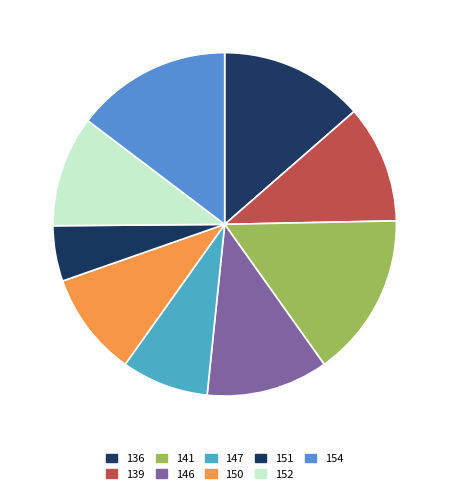

True or false: 147 accounts for 8% of the total.

True